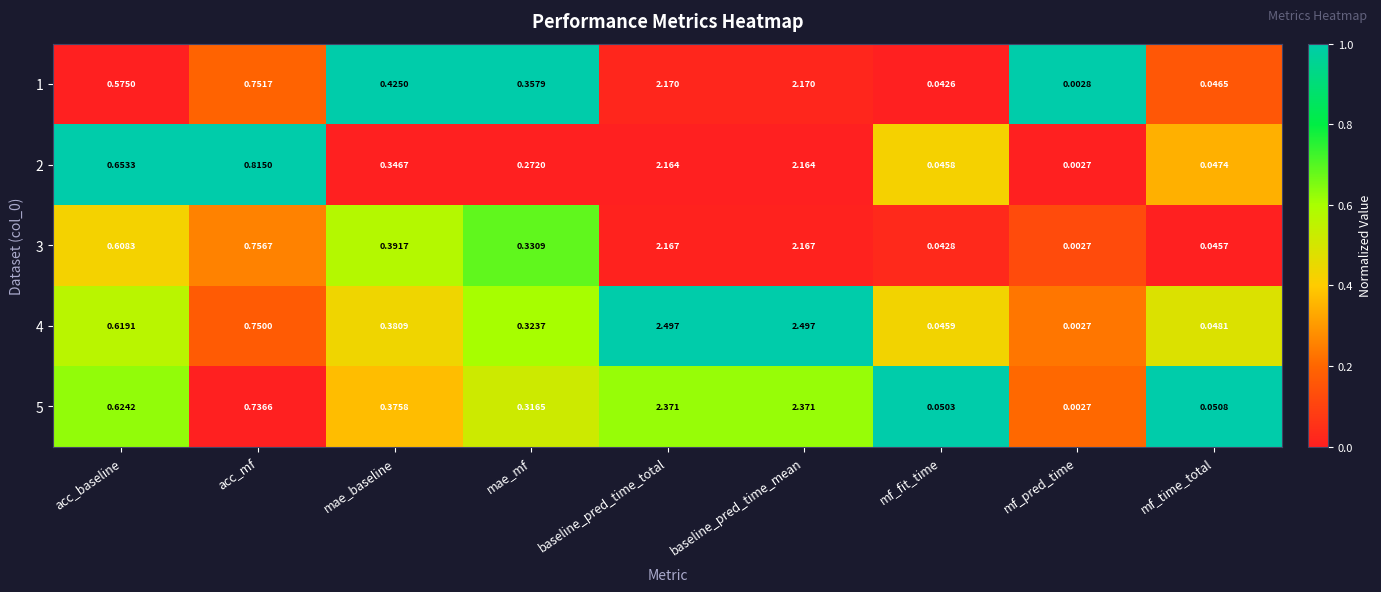

How many distinct data groups are displayed?

5